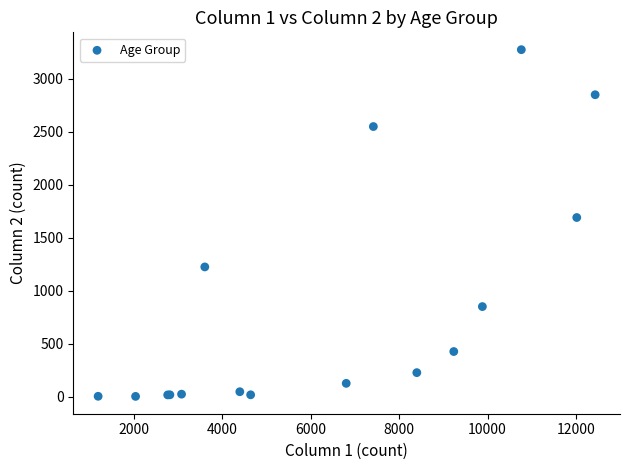

What Y value in the scatter plot is closest to 1638?

1690